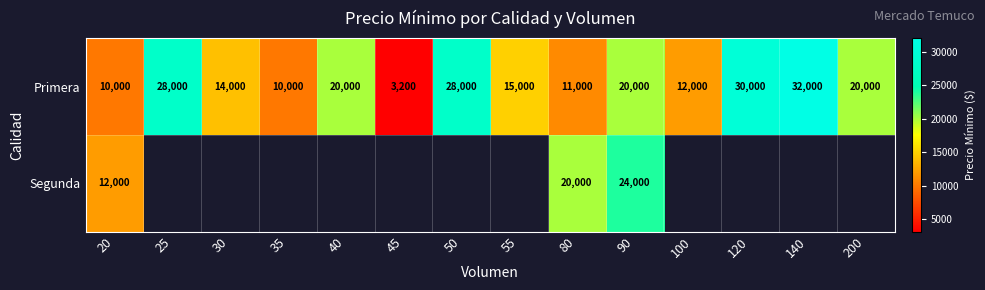

What is the total value across all series at 90?

44000